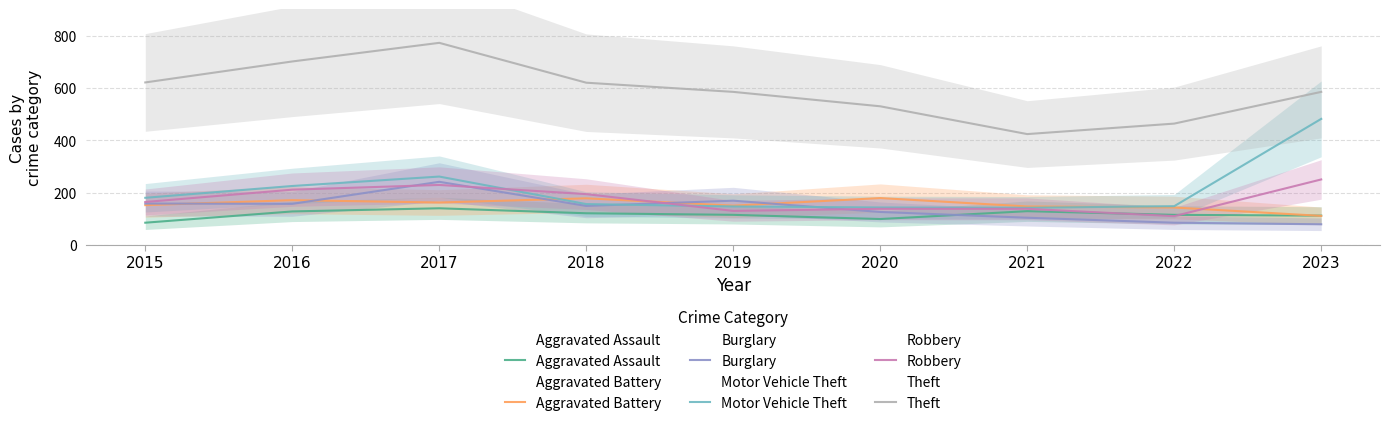

What is the average value of the Motor Vehicle Theft series?

210